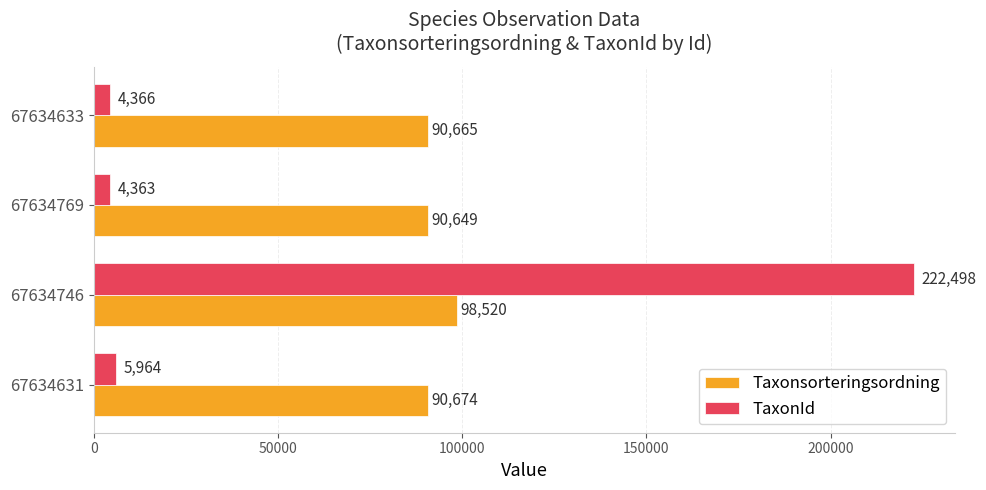

What is the minimum value for TaxonId?

4363